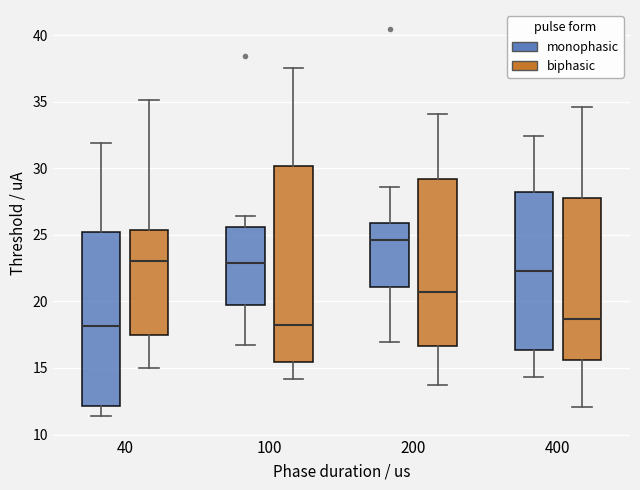

Reading left to right, transcribe this box plot: for each box, give where its median line is, the range the box spans, and where its two whiskers end, as read against the y-axis. The values are not printed on the chart, so give them approximately, as read against the axis.

40 (monophasic): median 18.0, box 12.0 to 25.0, whiskers 11.5 to 32.0
40 (biphasic): median 23.0, box 17.5 to 25.5, whiskers 15.0 to 35.0
100 (monophasic): median 23.0, box 19.5 to 25.5, whiskers 16.5 to 26.5
100 (biphasic): median 18.0, box 15.5 to 30.0, whiskers 14.0 to 37.5
200 (monophasic): median 24.5, box 21.0 to 26.0, whiskers 17.0 to 28.5
200 (biphasic): median 20.5, box 16.5 to 29.0, whiskers 14.0 to 34.0
400 (monophasic): median 22.5, box 16.5 to 28.0, whiskers 14.5 to 32.5
400 (biphasic): median 18.5, box 15.5 to 28.0, whiskers 12.0 to 34.5